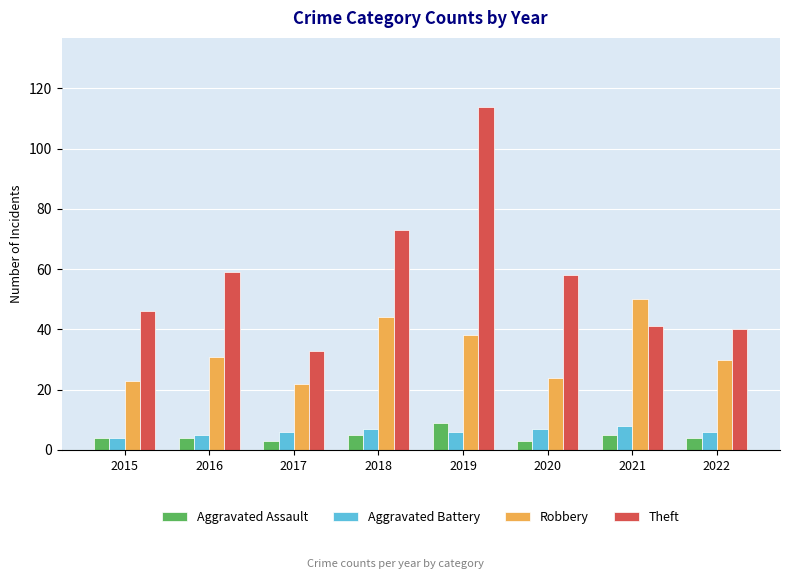

The Theft series shows 28 at 2021. True or false?

False